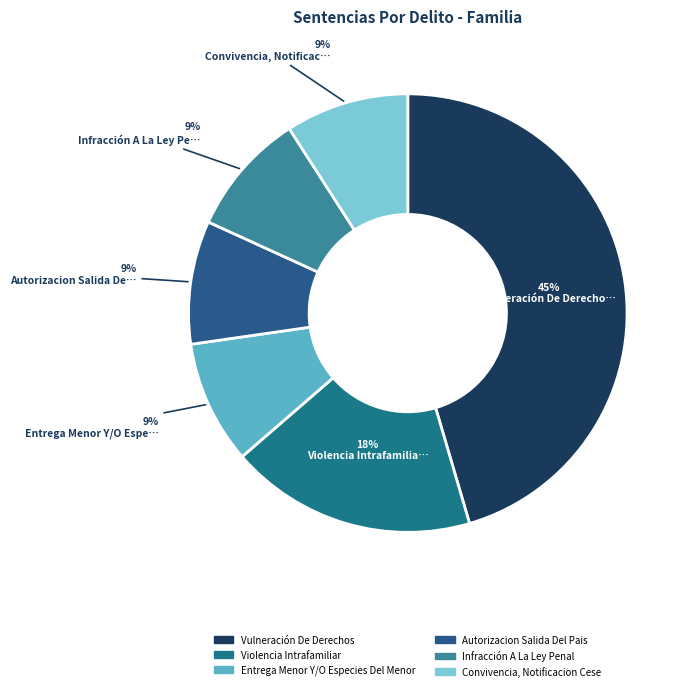

Rank the categories by value from lowest to highest.

Entrega Menor Y/O Especies Del Menor, Autorizacion Salida Del Pais, Infracción A La Ley Penal, Convivencia, Notificacion Cese, Violencia Intrafamiliar, Vulneración De Derechos